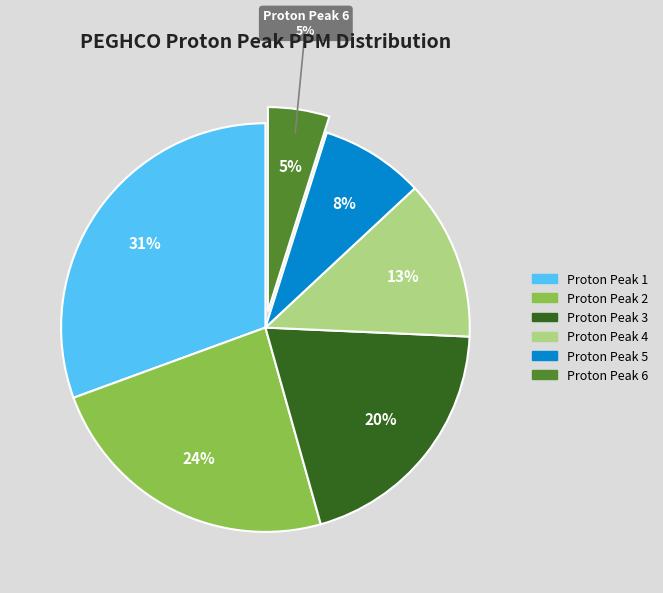

The Proton Peak 1 slice represents 31% of the pie. True or false?

True